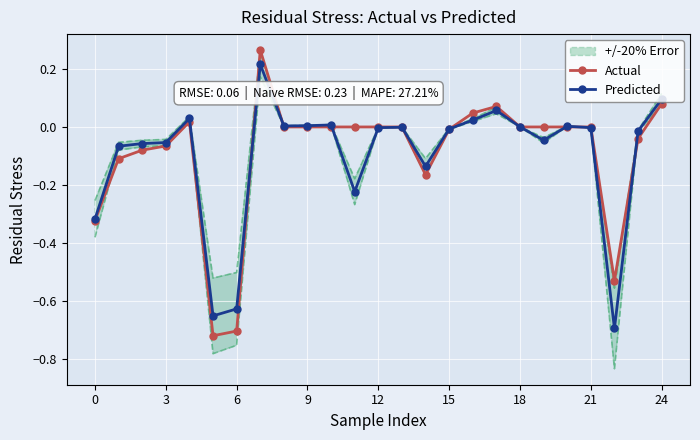

Which series changed the most between 12 and 20?

Predicted